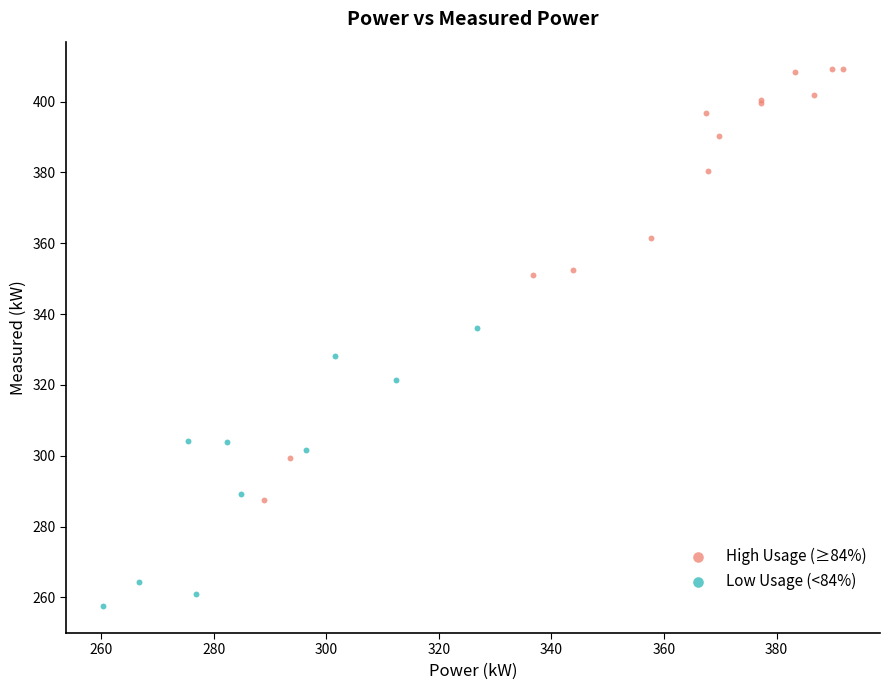

Which series reaches the maximum Y coordinate?

High Usage (≥84%)